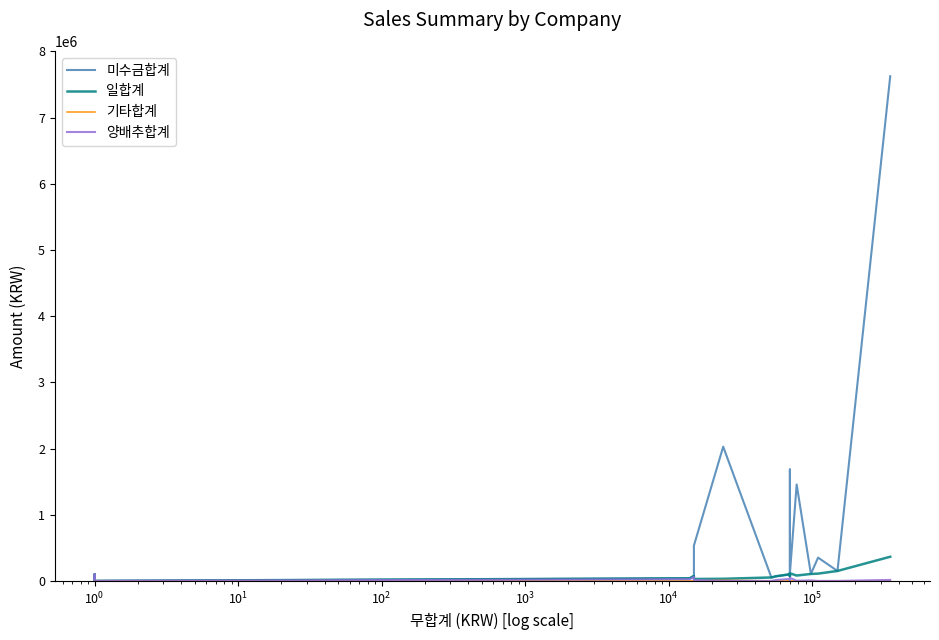

Which series has the largest range (max minus min)?

미수금합계